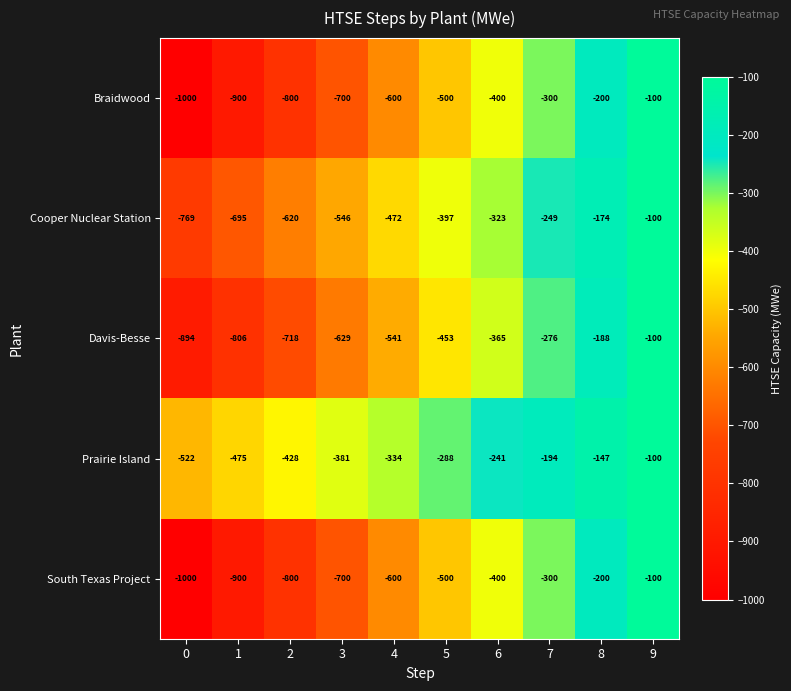

What is the difference between the maximum and minimum values in the Braidwood series?

900